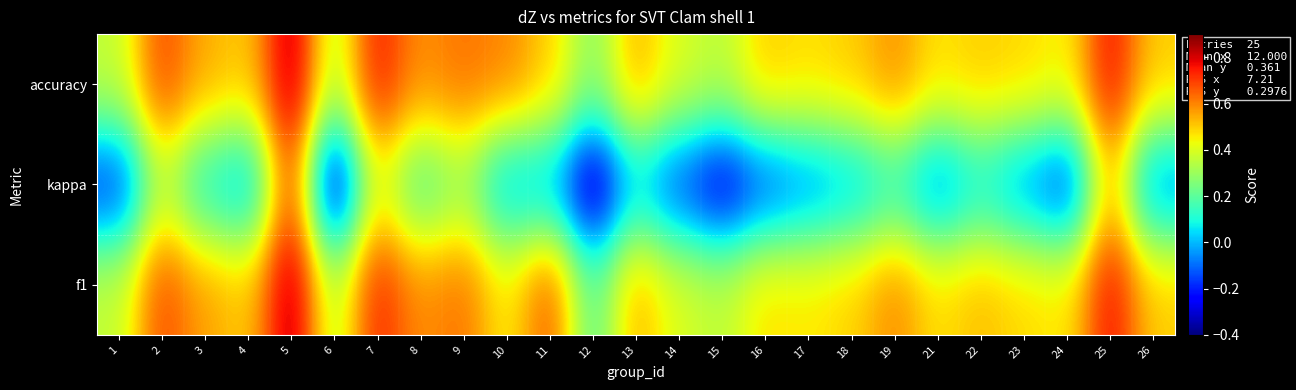

Rank the series by their maximum value, from lowest to highest.

kappa, accuracy, f1